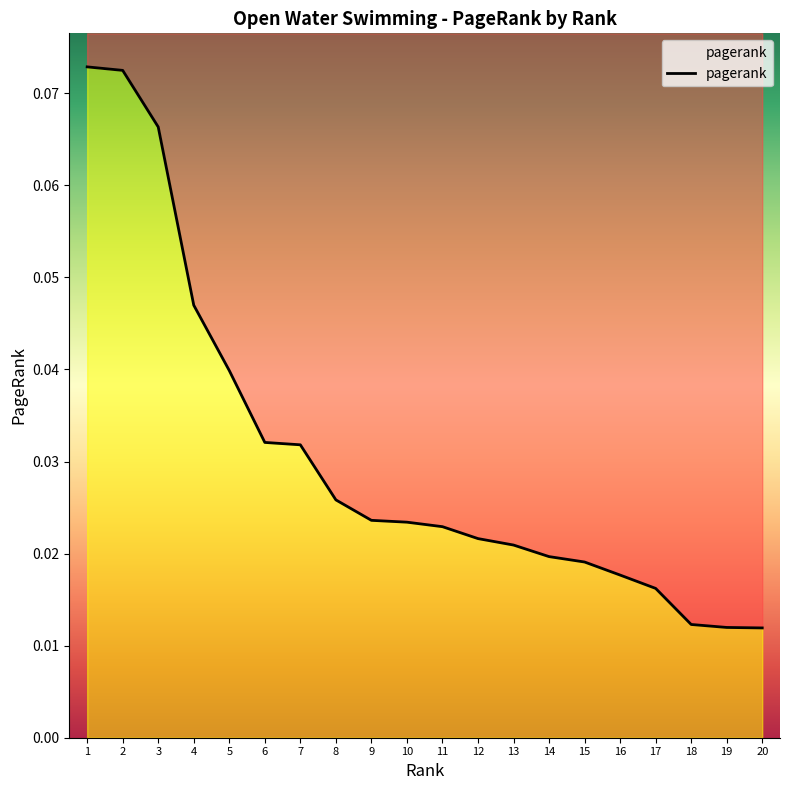

The chart shows a value of 0.0 at 10. True or false?

True